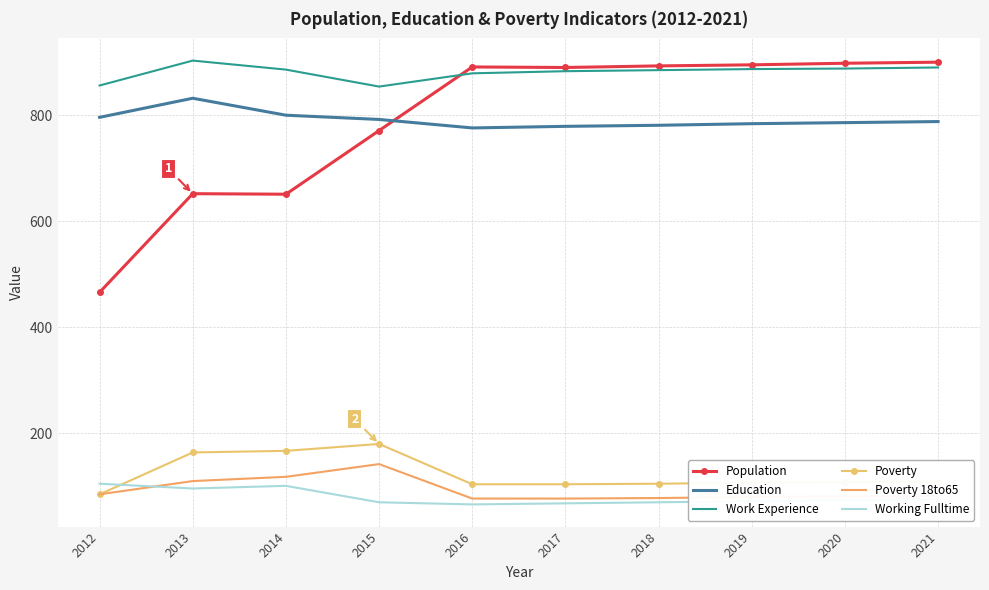

What is the lowest value of the Population series?

466